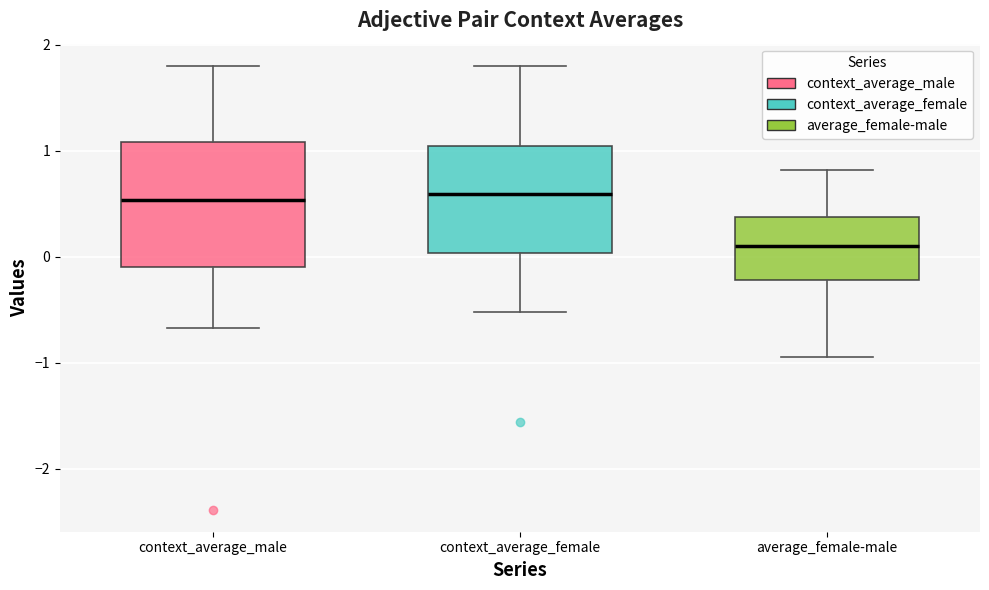

Reading left to right, transcribe this box plot: for each box, give where its median line is, the range the box spans, and where its two whiskers end, as read against the y-axis. The values are not printed on the chart, so give them approximately, as read against the axis.

context_average_male: median 0.5, box -0.1 to 1.1, whiskers -0.7 to 1.8
context_average_female: median 0.6, box 0.0 to 1.0, whiskers -0.5 to 1.8
average_female-male: median 0.1, box -0.2 to 0.4, whiskers -0.9 to 0.8